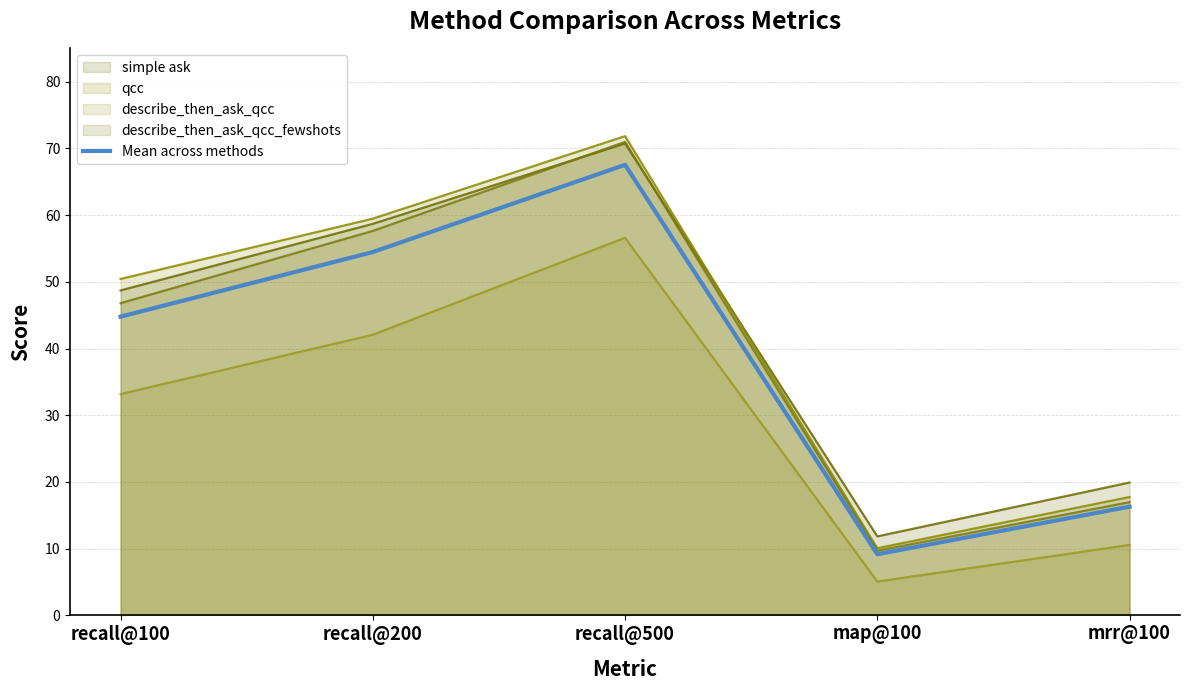

How many data points does each series have?

5